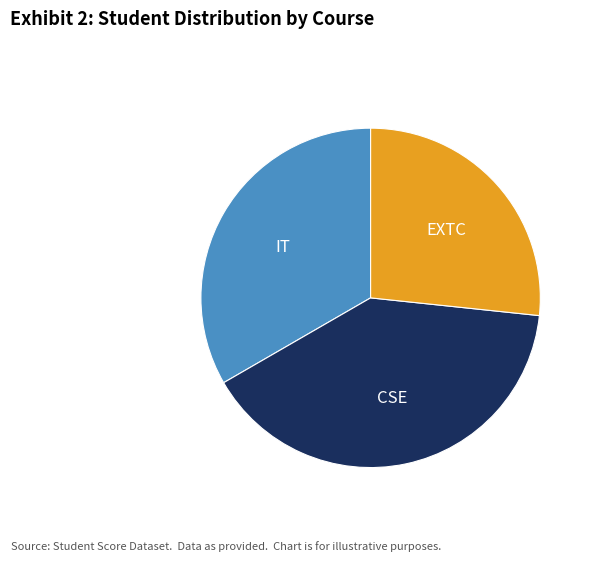

Do IT and EXTC together represent more than half of the pie?

Yes